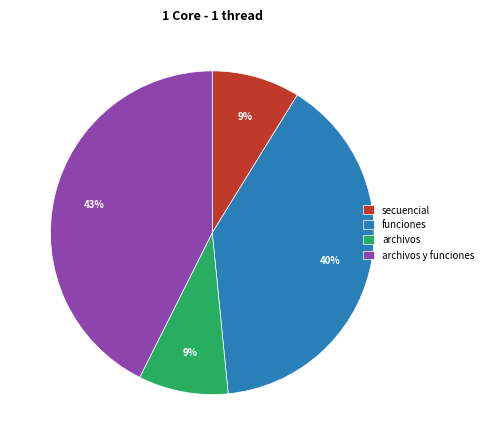

To the nearest percent, what portion does funciones represent?

40%